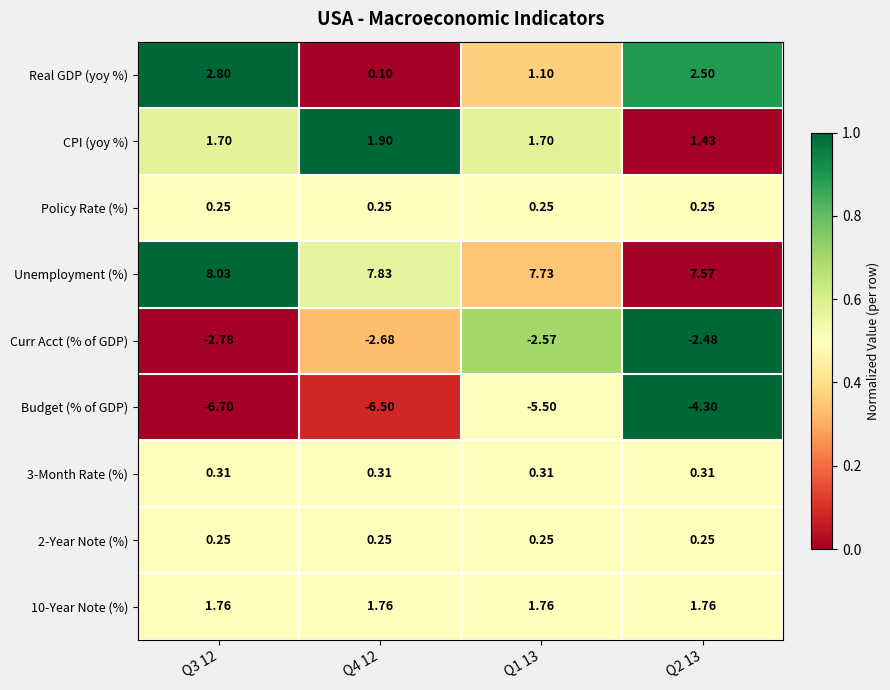

Between Q3 12 and Q2 13, which series saw the biggest shift?

Budget (% of GDP)